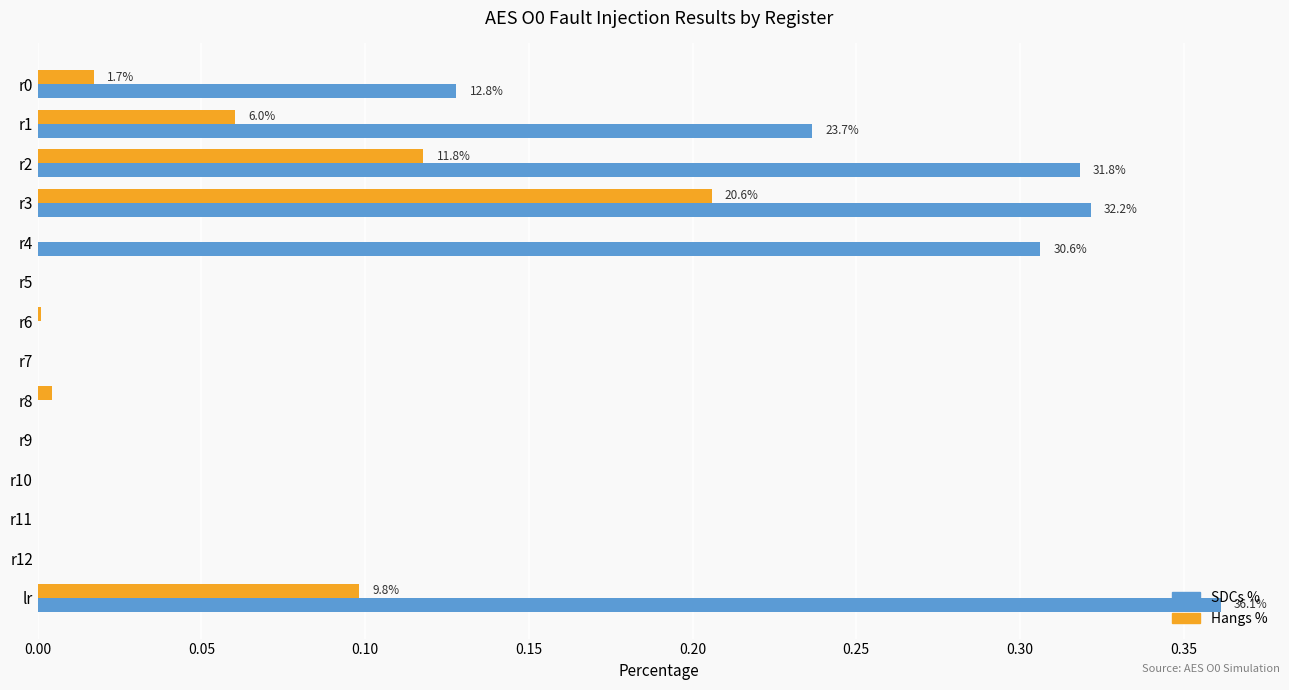

Which category has the highest value across all series?

lr